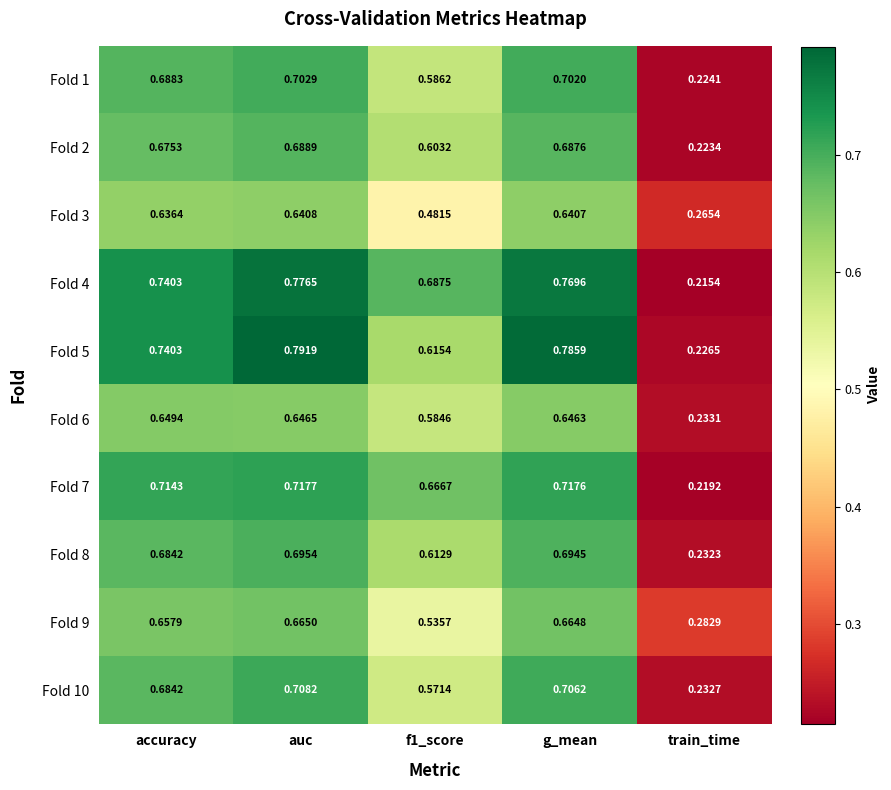

At which category is the sum across all series the highest?

auc